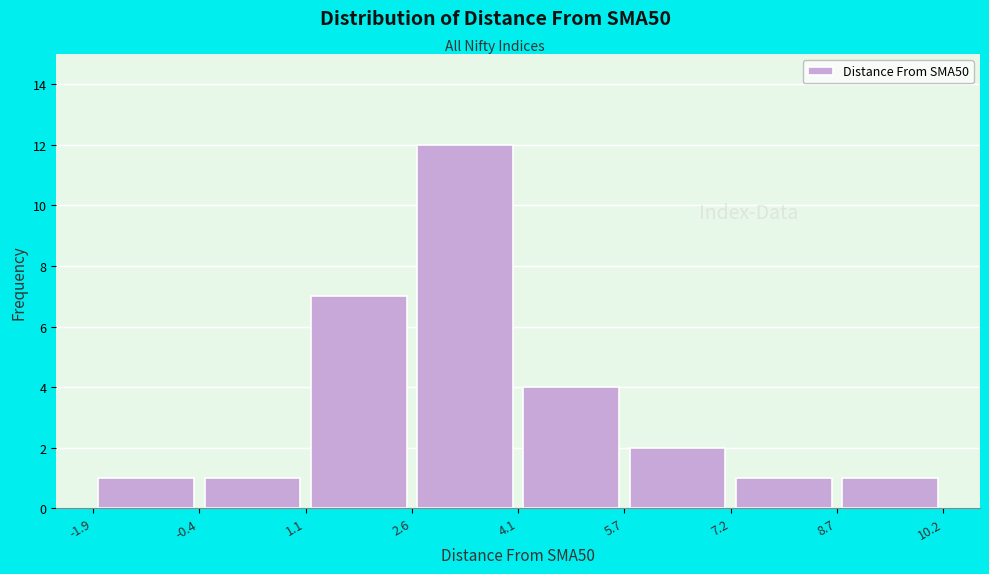

Reading left to right, transcribe this chart: for each bar, give the range it covers on the x-axis and its height. The values are not printed on the chart, so give them approximately, as read against the axis.

-1.9 to -0.4: 1
-0.4 to 1.1: 1
1.1 to 2.6: 7
2.6 to 4.1: 12
4.1 to 5.7: 4
5.7 to 7.2: 2
7.2 to 8.7: 1
8.7 to 10.2: 1